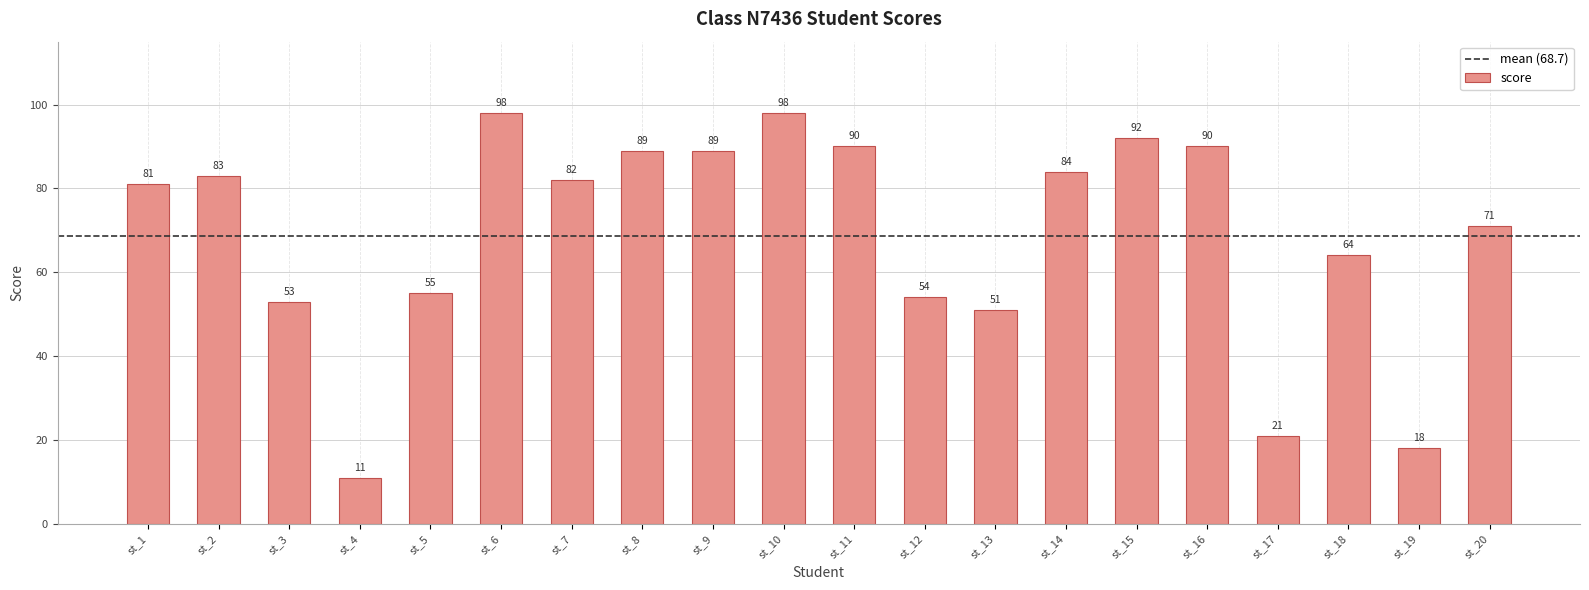

How many values are below 82?

10